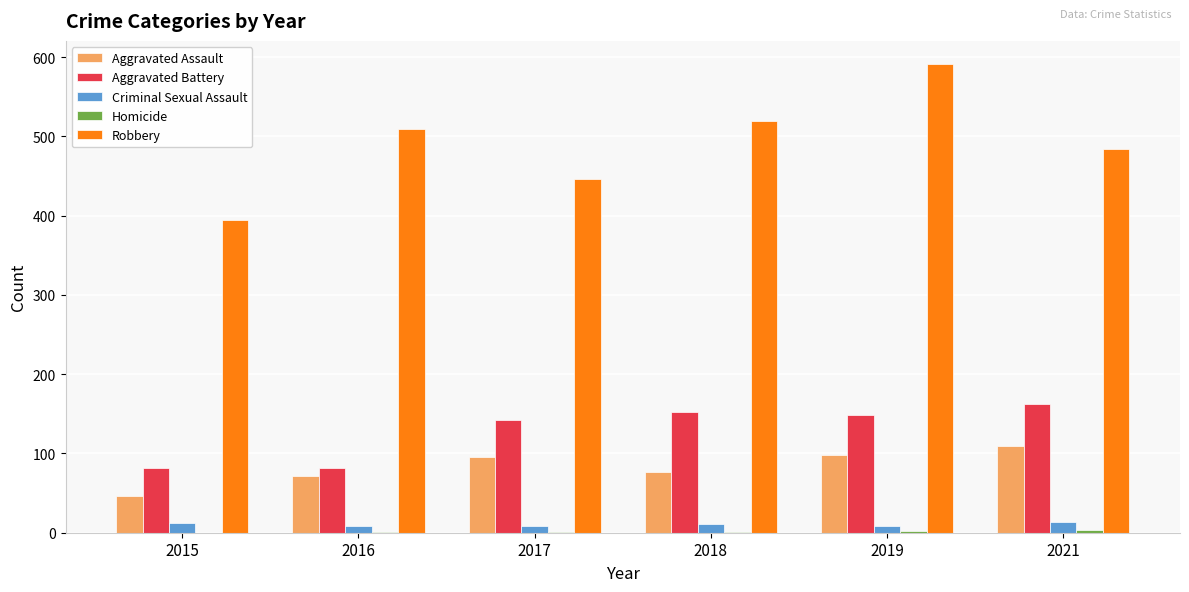

Between 2016 and 2018, which series saw the biggest shift?

Aggravated Battery